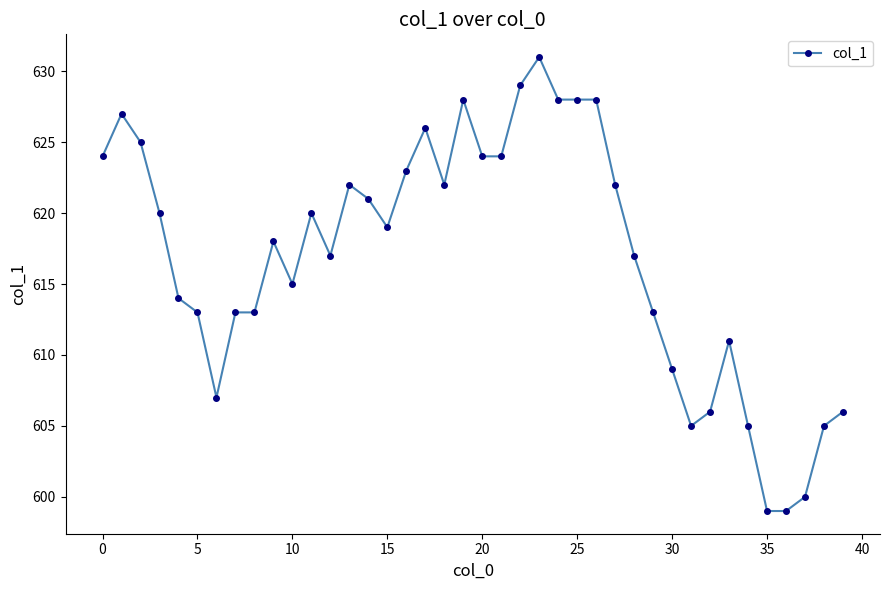

Reading left to right, transcribe all the data shown in this chart.

624	627	625	620	614	613	607	613	613	618	615	620	617	622	621	619	623	626	622	628	624	624	629	631	628	628	628	622	617	613	609	605	606	611	605	599	599	600	605	606